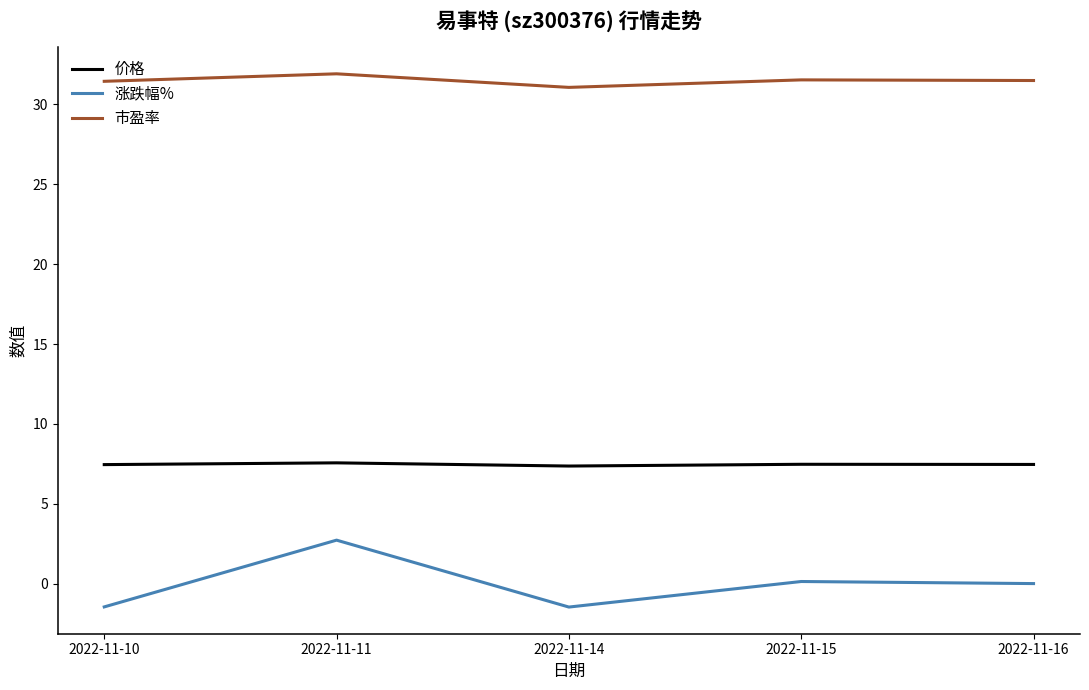

Which series has the largest total across all categories?

市盈率